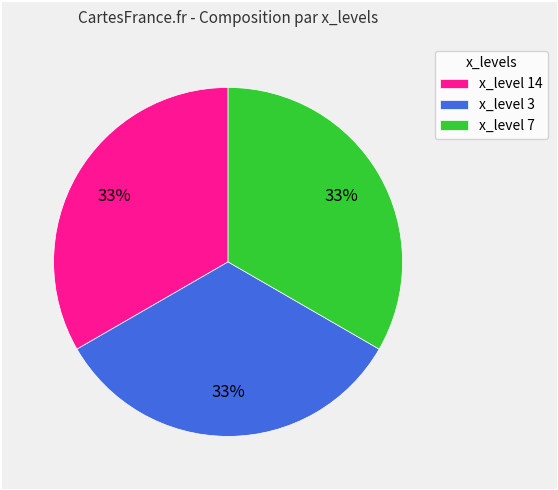

Does x_level 14 account for over 50% of the chart?

No